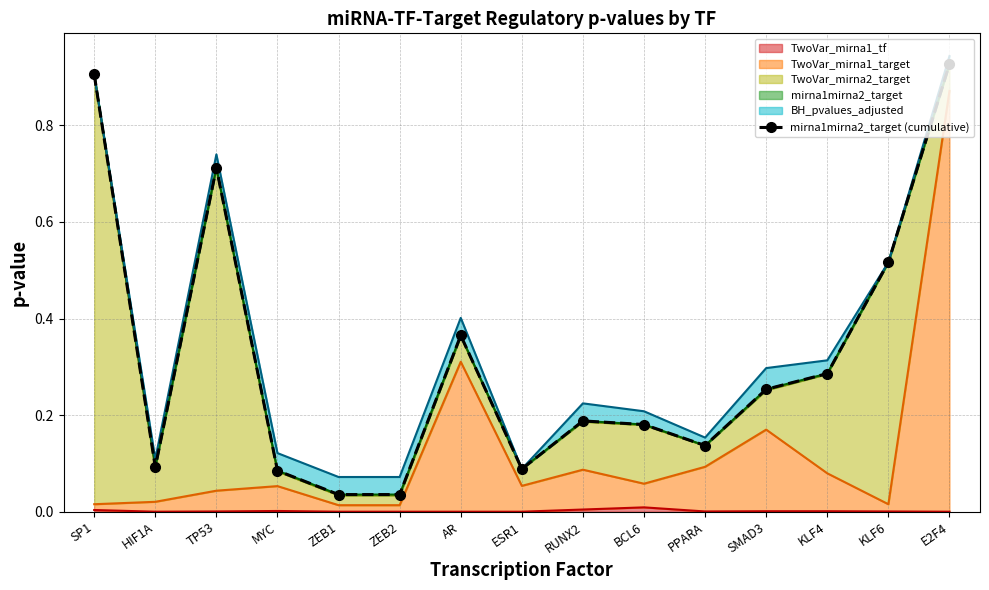

Rank the categories by value from highest to lowest.

E2F4, SP1, TP53, KLF6, AR, KLF4, SMAD3, RUNX2, BCL6, PPARA, HIF1A, ESR1, MYC, ZEB1, ZEB2